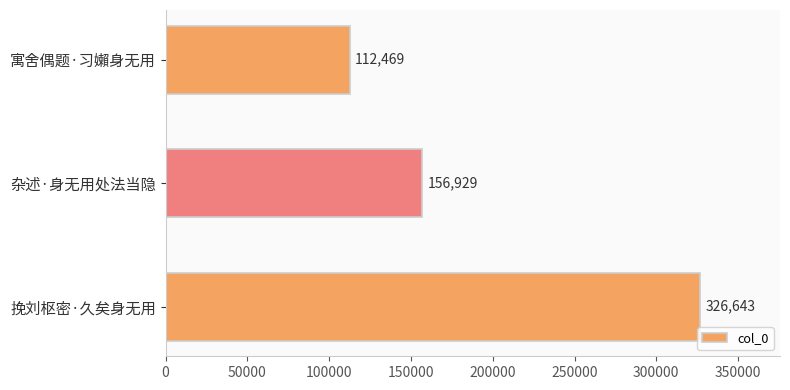

Which has a higher value, 寓舍偶题·习嬾身无用 or 挽刘枢密·久矣身无用?

挽刘枢密·久矣身无用